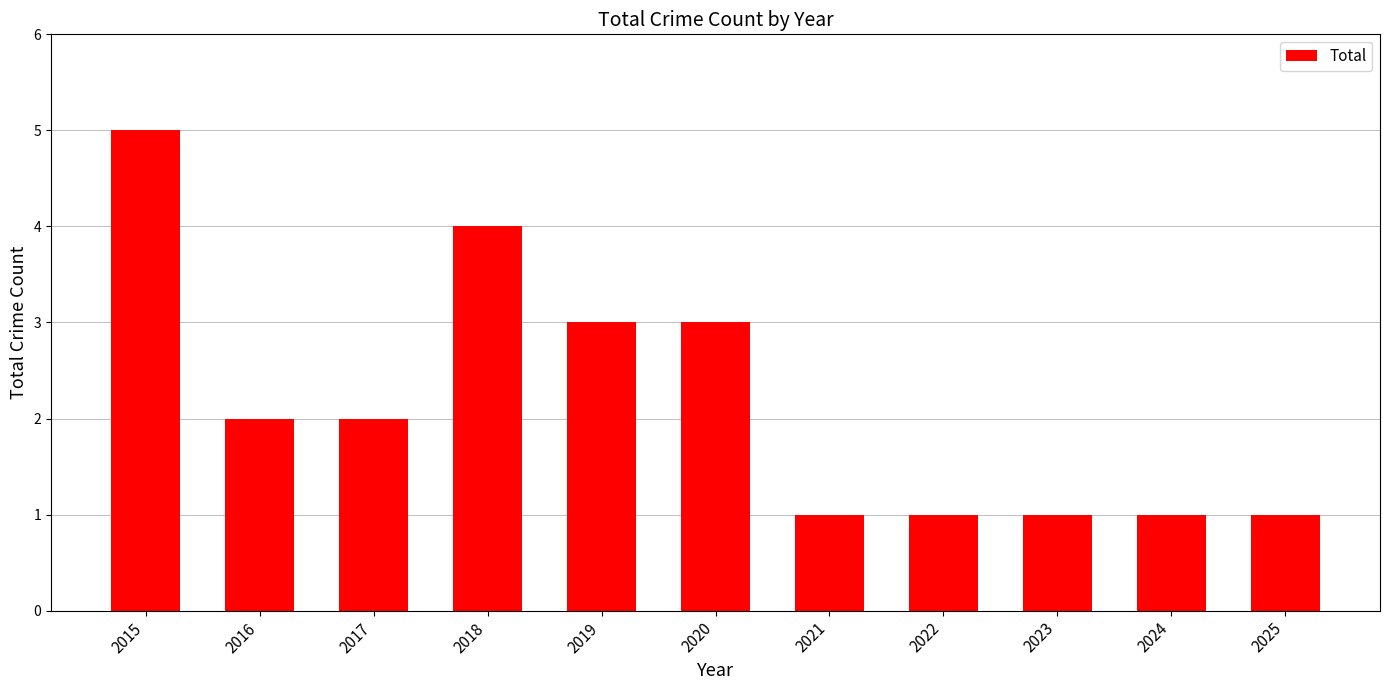

Reading left to right, what are all the values shown in this chart?

5	2	2	4	3	3	1	1	1	1	1